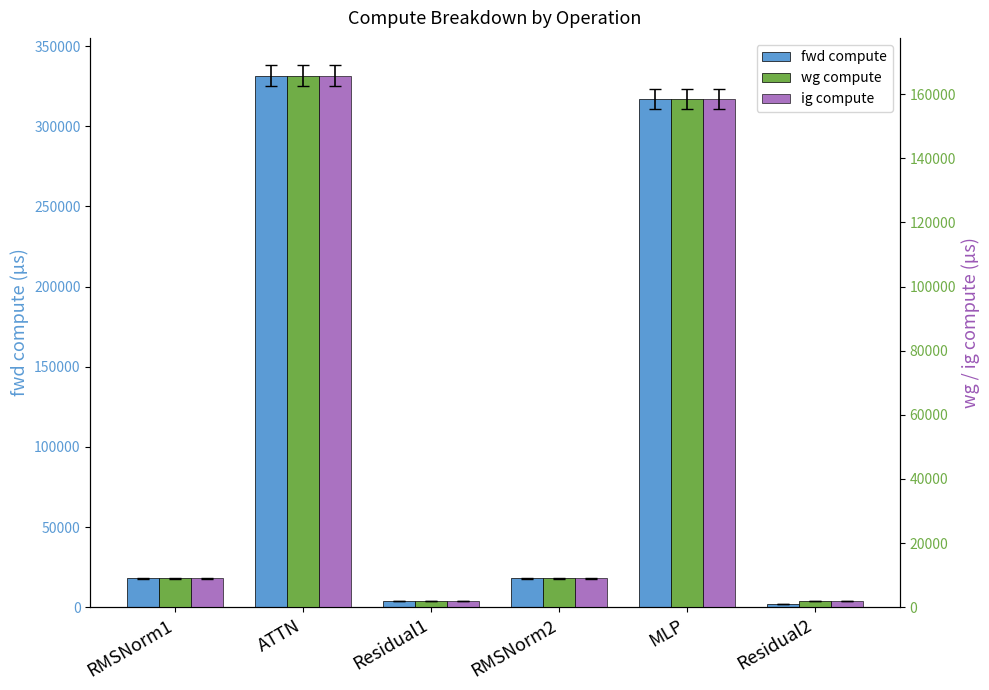

Between ATTN and RMSNorm2, which series saw the biggest shift?

fwd compute